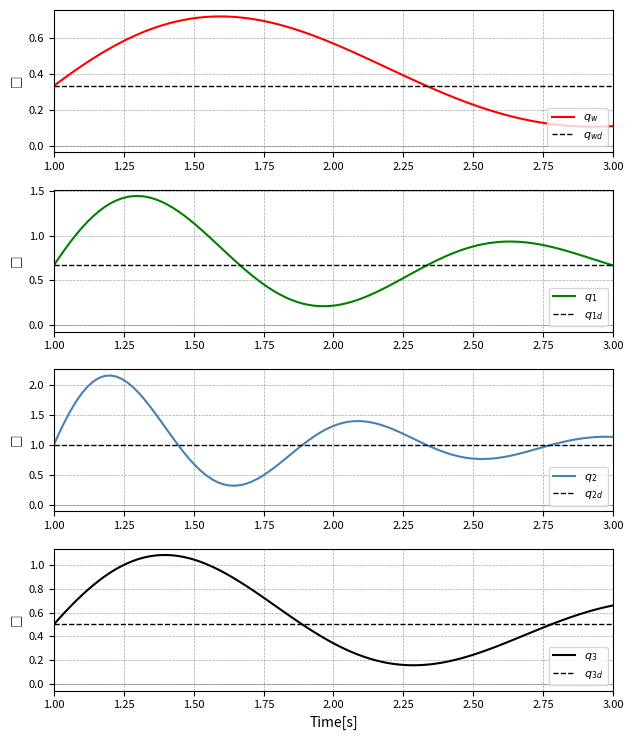

True or false: the data shows 1 at 1.

True